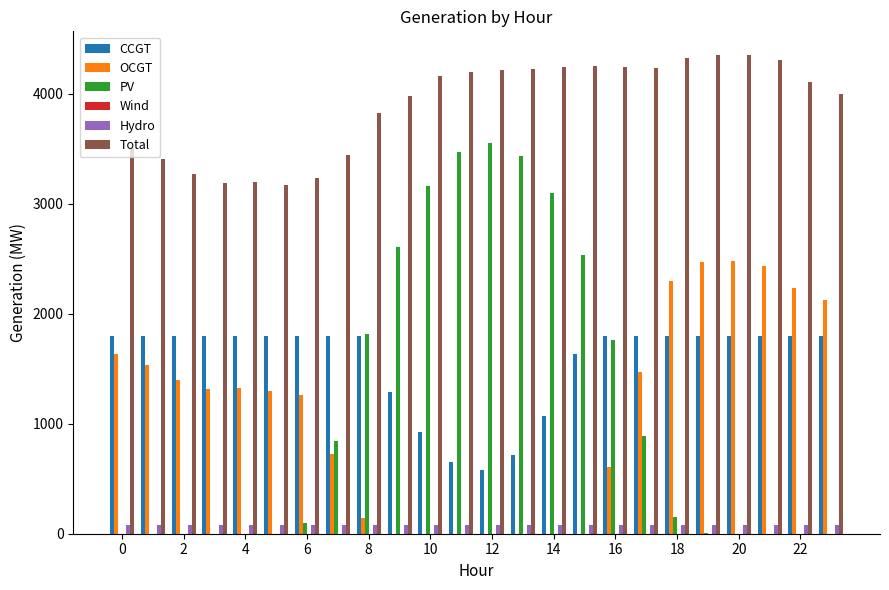

Which series has the largest total across all categories?

Total